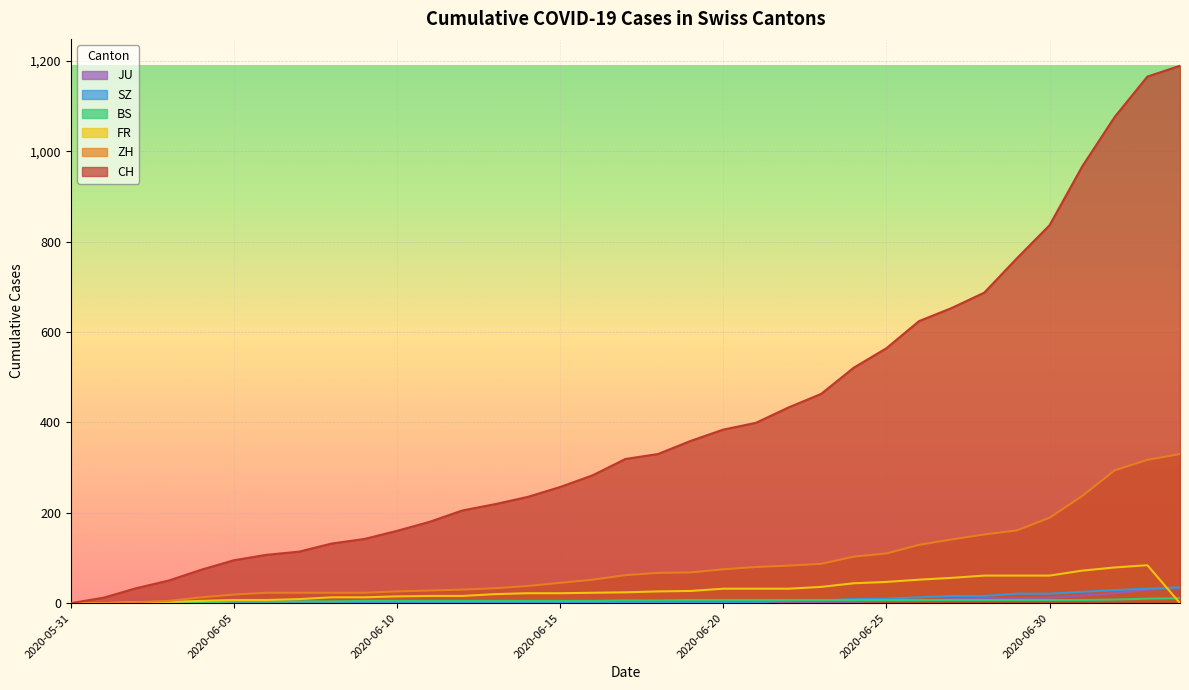

Reading right to left, transcribe all the data shown in this chart.

CH: 2020-07-04=1189	2020-07-03=1165	2020-07-02=1076	2020-07-01=966	2020-06-30=836	2020-06-29=763	2020-06-28=687	2020-06-27=653	2020-06-26=624	2020-06-25=564	2020-06-24=521	2020-06-23=463	2020-06-22=433	2020-06-21=399	2020-06-20=384	2020-06-19=359	2020-06-18=330	2020-06-17=319	2020-06-16=283	2020-06-15=257	2020-06-14=235	2020-06-13=219	2020-06-12=205	2020-06-11=180	2020-06-10=160	2020-06-09=142	2020-06-08=132	2020-06-07=114	2020-06-06=107	2020-06-05=95	2020-06-04=74	2020-06-03=50	2020-06-02=33	2020-06-01=12	2020-05-31=0
ZH: 2020-07-04=330	2020-07-03=317	2020-07-02=294	2020-07-01=237	2020-06-30=189	2020-06-29=161	2020-06-28=152	2020-06-27=141	2020-06-26=129	2020-06-25=110	2020-06-24=103	2020-06-23=87	2020-06-22=83	2020-06-21=80	2020-06-20=75	2020-06-19=68	2020-06-18=67	2020-06-17=62	2020-06-16=52	2020-06-15=45	2020-06-14=38	2020-06-13=33	2020-06-12=30	2020-06-11=28	2020-06-10=26	2020-06-09=23	2020-06-08=23	2020-06-07=23	2020-06-06=23	2020-06-05=19	2020-06-04=13	2020-06-03=5	2020-06-02=2	2020-06-01=0	2020-05-31=0
FR: 2020-07-04=0	2020-07-03=84	2020-07-02=79	2020-07-01=72	2020-06-30=61	2020-06-29=61	2020-06-28=61	2020-06-27=56	2020-06-26=52	2020-06-25=47	2020-06-24=44	2020-06-23=36	2020-06-22=32	2020-06-21=32	2020-06-20=32	2020-06-19=27	2020-06-18=26	2020-06-17=24	2020-06-16=23	2020-06-15=22	2020-06-14=22	2020-06-13=20	2020-06-12=16	2020-06-11=16	2020-06-10=15	2020-06-09=13	2020-06-08=13	2020-06-07=9	2020-06-06=7	2020-06-05=7	2020-06-04=5	2020-06-03=3	2020-06-02=2	2020-06-01=0	2020-05-31=0
BS: 2020-07-04=11	2020-07-03=10	2020-07-02=8	2020-07-01=7	2020-06-30=7	2020-06-29=7	2020-06-28=7	2020-06-27=7	2020-06-26=7	2020-06-25=7	2020-06-24=7	2020-06-23=7	2020-06-22=7	2020-06-21=7	2020-06-20=7	2020-06-19=7	2020-06-18=6	2020-06-17=6	2020-06-16=5	2020-06-15=5	2020-06-14=5	2020-06-13=5	2020-06-12=5	2020-06-11=5	2020-06-10=5	2020-06-09=5	2020-06-08=4	2020-06-07=4	2020-06-06=4	2020-06-05=4	2020-06-04=1	2020-06-03=1	2020-06-02=0	2020-06-01=0	2020-05-31=0
SZ: 2020-07-04=35	2020-07-03=32	2020-07-02=29	2020-07-01=25	2020-06-30=21	2020-06-29=21	2020-06-28=16	2020-06-27=16	2020-06-26=13	2020-06-25=10	2020-06-24=9	2020-06-23=6	2020-06-22=6	2020-06-21=2	2020-06-20=2	2020-06-19=2	2020-06-18=1	2020-06-17=1	2020-06-16=1	2020-06-15=1	2020-06-14=1	2020-06-13=1	2020-06-12=1	2020-06-11=1	2020-06-10=0	2020-06-09=0	2020-06-08=0	2020-06-07=0	2020-06-06=0	2020-06-05=0	2020-06-04=0	2020-06-03=0	2020-06-02=0	2020-06-01=0	2020-05-31=0
JU: 2020-07-04=33	2020-07-03=30	2020-07-02=22	2020-07-01=17	2020-06-30=12	2020-06-29=11	2020-06-28=11	2020-06-27=9	2020-06-26=6	2020-06-25=5	2020-06-24=3	2020-06-23=3	2020-06-22=3	2020-06-21=3	2020-06-20=1	2020-06-19=1	2020-06-18=1	2020-06-17=1	2020-06-16=1	2020-06-15=1	2020-06-14=1	2020-06-13=1	2020-06-12=0	2020-06-11=0	2020-06-10=0	2020-06-09=0	2020-06-08=0	2020-06-07=0	2020-06-06=0	2020-06-05=0	2020-06-04=0	2020-06-03=0	2020-06-02=0	2020-06-01=0	2020-05-31=0